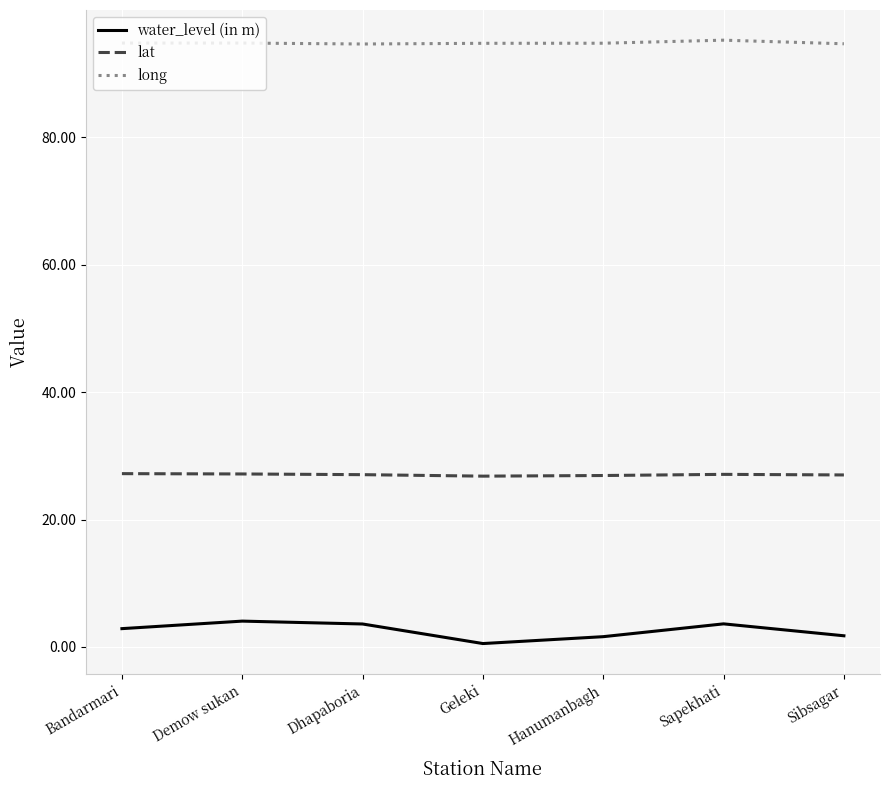

The value of lat at Dhapaboria is 45.7. True or false?

False